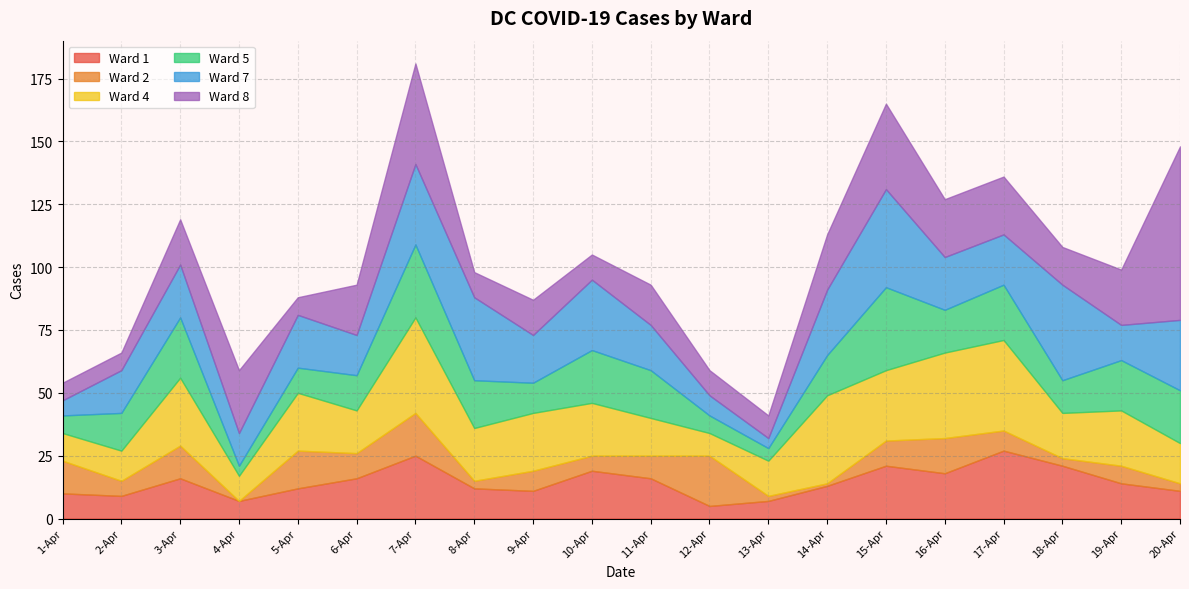

What is the difference between the maximum and second lowest values in the Ward 4 series?

28